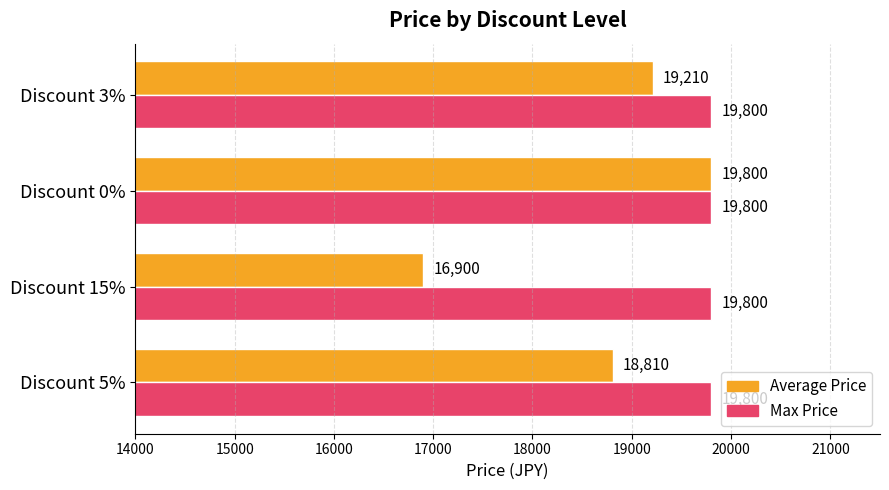

Rank the series by their average value, from lowest to highest.

Average Price, Max Price